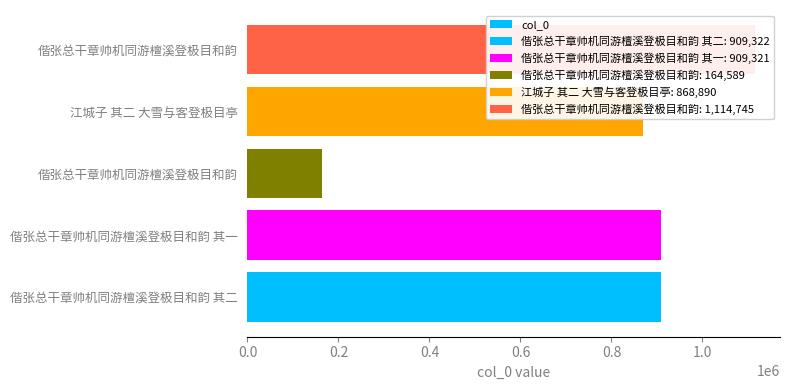

True or false: the data shows 396724 at 江城子 其二 大雪与客登极目亭.

False